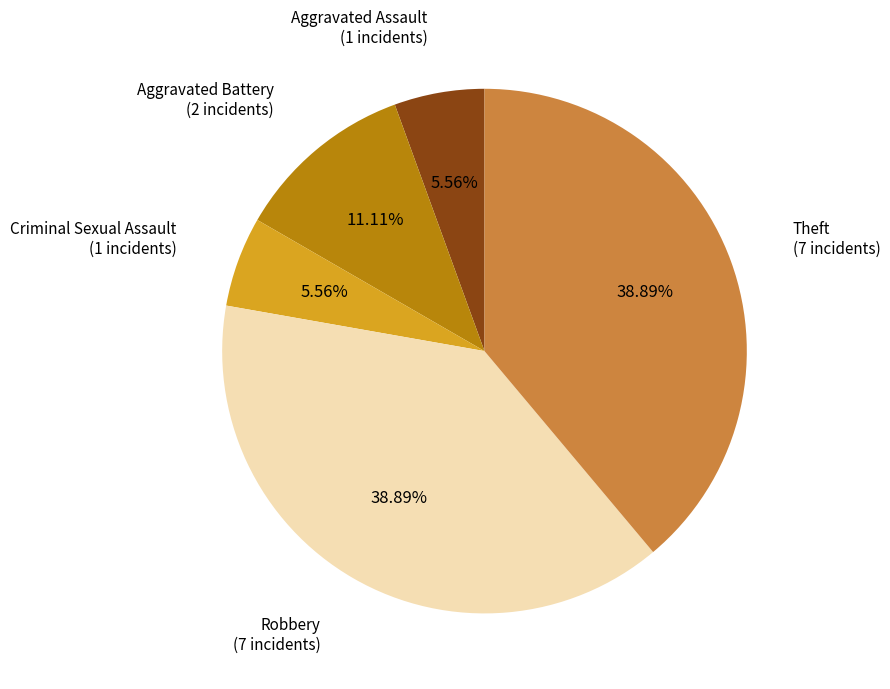

Count the number of slices in the pie.

5